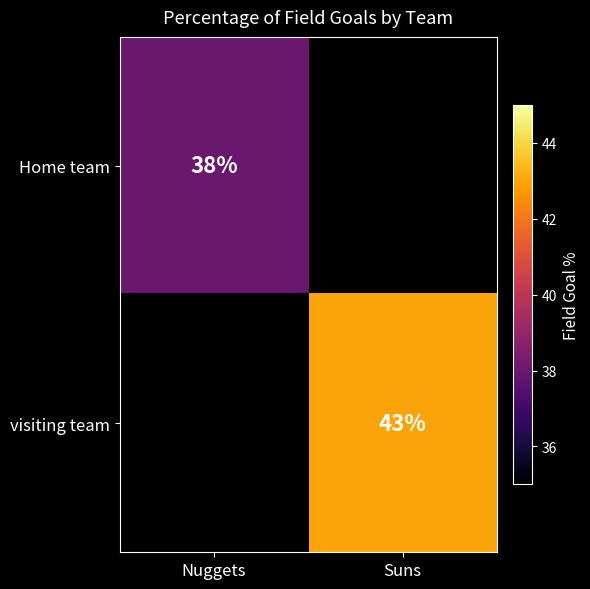

Is it true that Home team equals 38 at Nuggets?

True